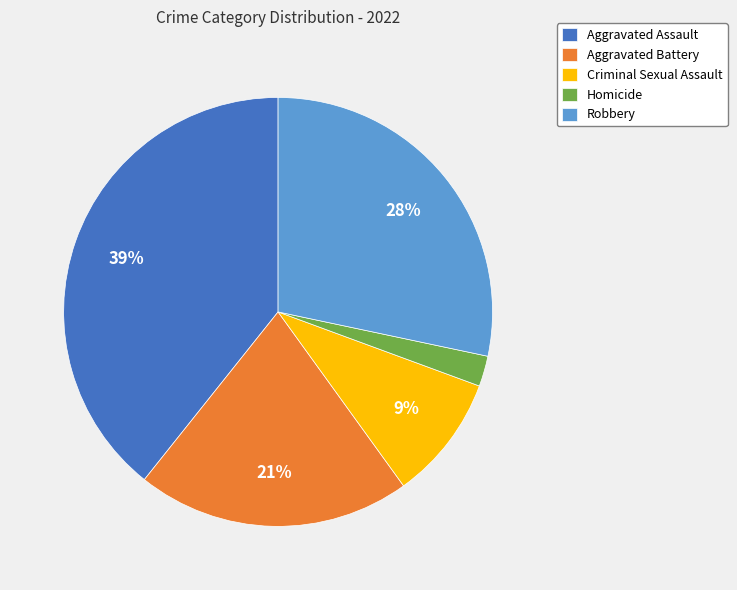

The Aggravated Battery slice represents 9% of the pie. True or false?

False